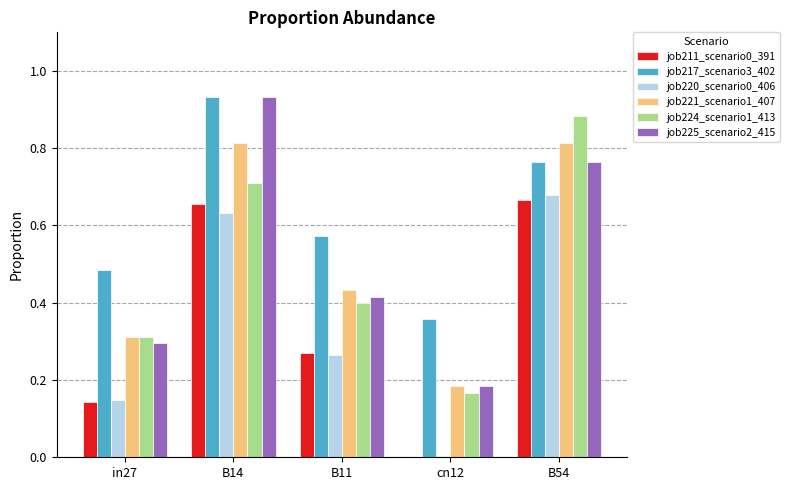

Is the value of job221_scenario1_407 at B11 greater than the value of job220_scenario0_406 at in27?

Yes